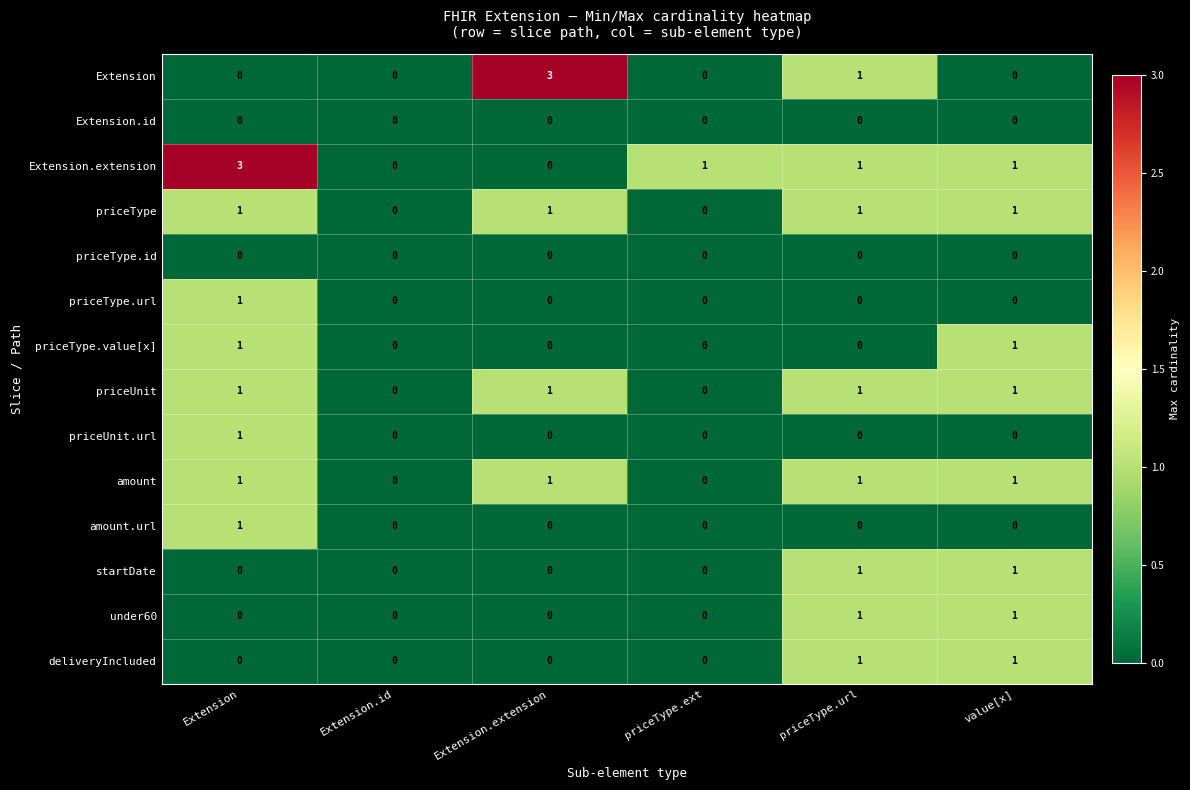

What is the total value across all series at priceType.ext?

1